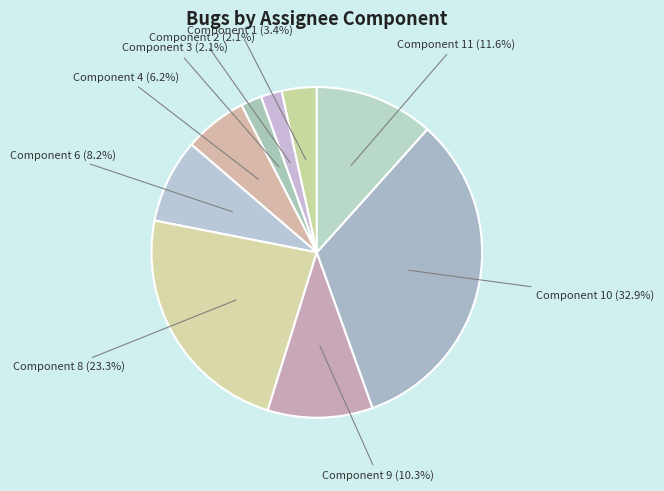

Do Component 11 and Component 9 together represent more than half of the pie?

No